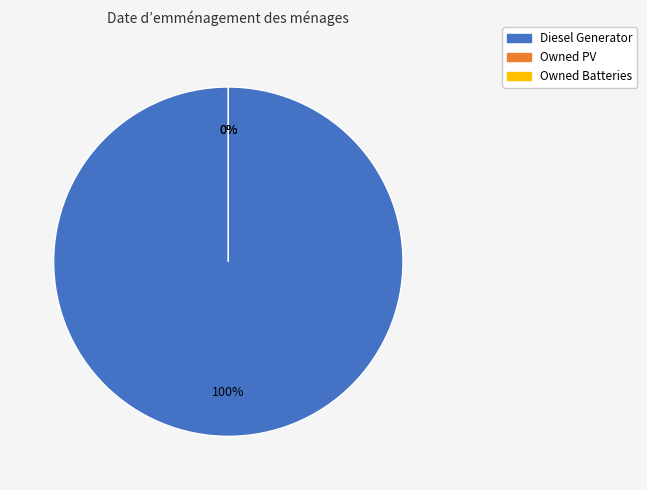

To the nearest percent, what is the difference between the largest and smallest slice percentages?

100%